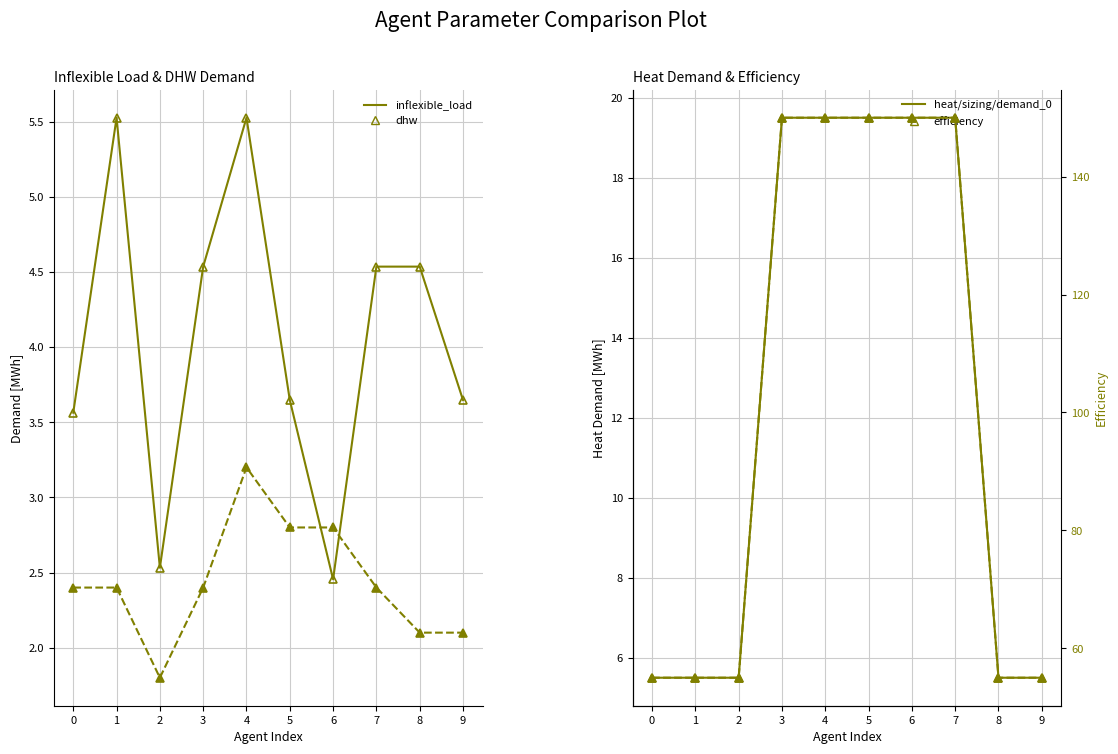

Is the value of heat/sizing/demand_0 at 2 greater than the value of dhw/sizing/demand_0 at 6?

Yes